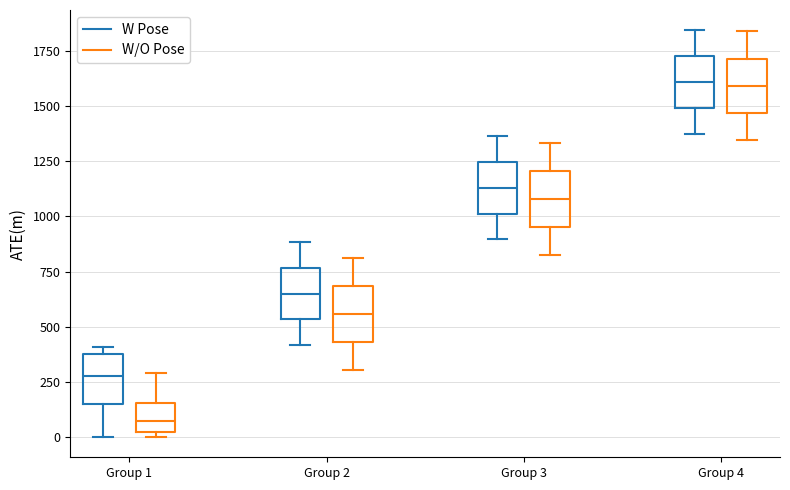

Reading left to right, transcribe this box plot: for each box, give where its median line is, the range the box spans, and where its two whiskers end, as read against the y-axis. The values are not printed on the chart, so give them approximately, as read against the axis.

Group 1 (W Pose): median 300, box 150 to 400, whiskers 0 to 400 (just above the box's upper edge)
Group 1 (W/O Pose): median 50, box 0 to 150, whiskers 0 (just below the box's lower edge) to 300
Group 2 (W Pose): median 650, box 550 to 750, whiskers 400 to 900
Group 2 (W/O Pose): median 550, box 450 to 700, whiskers 300 to 800
Group 3 (W Pose): median 1150, box 1000 to 1250, whiskers 900 to 1350
Group 3 (W/O Pose): median 1100, box 950 to 1200, whiskers 850 to 1350
Group 4 (W Pose): median 1600, box 1500 to 1750, whiskers 1400 to 1850
Group 4 (W/O Pose): median 1600, box 1450 to 1700, whiskers 1350 to 1850